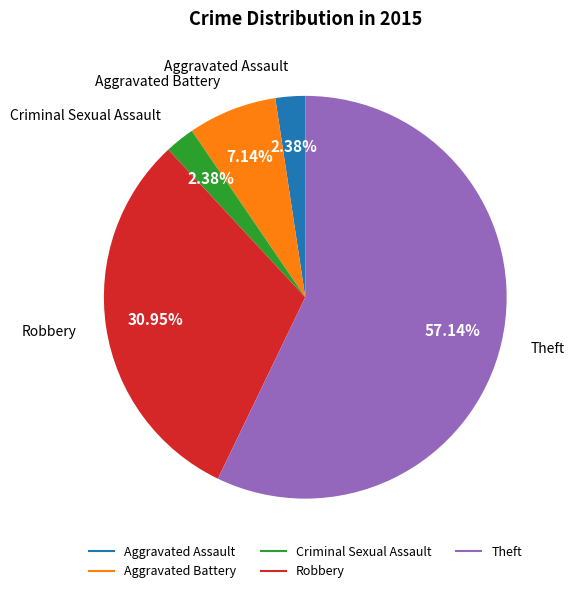

To the nearest percent, what portion does Robbery represent?

31%